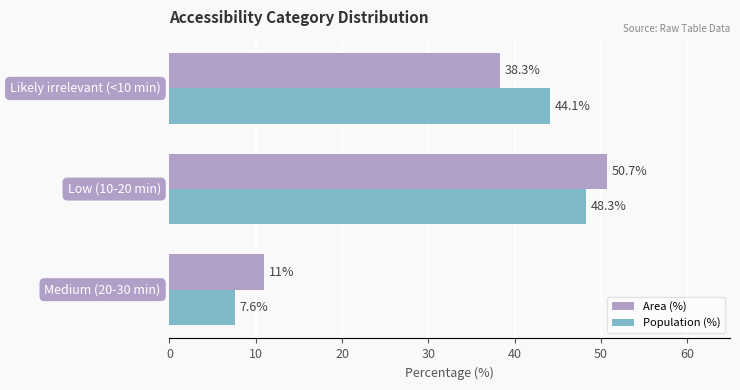

What is the sum of all Population (%) values?

100.0